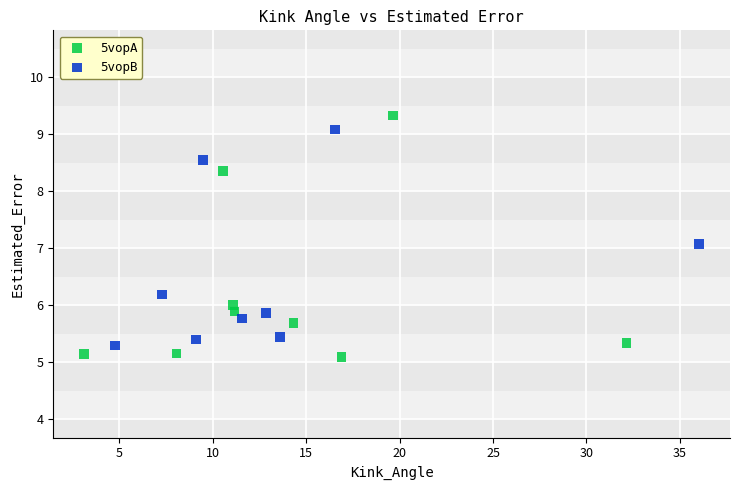

Which series contains the lowest Y value?

5vopA